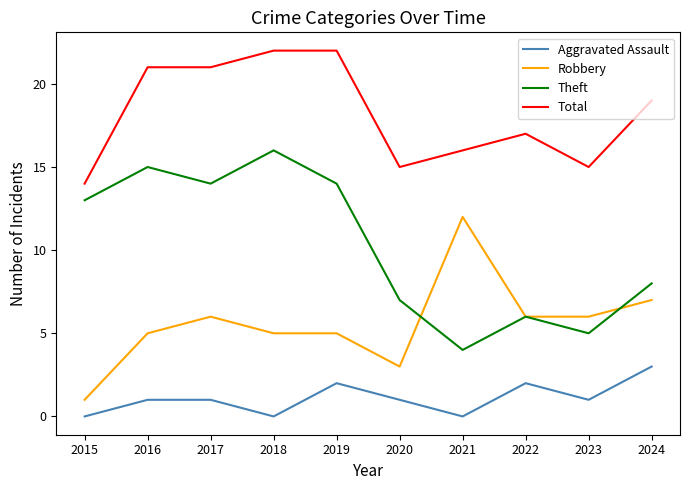

Which category has the highest value in the Aggravated Assault series?

2024